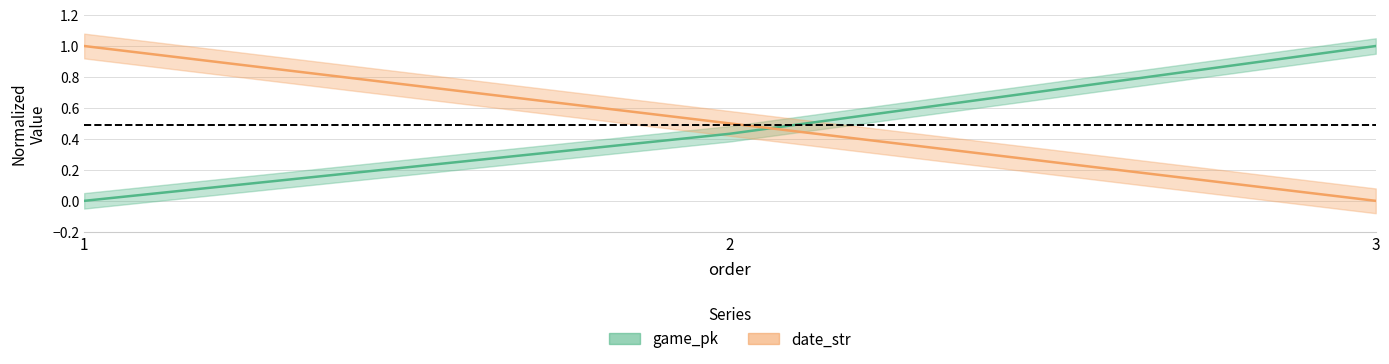

How many lines are shown in the chart?

2